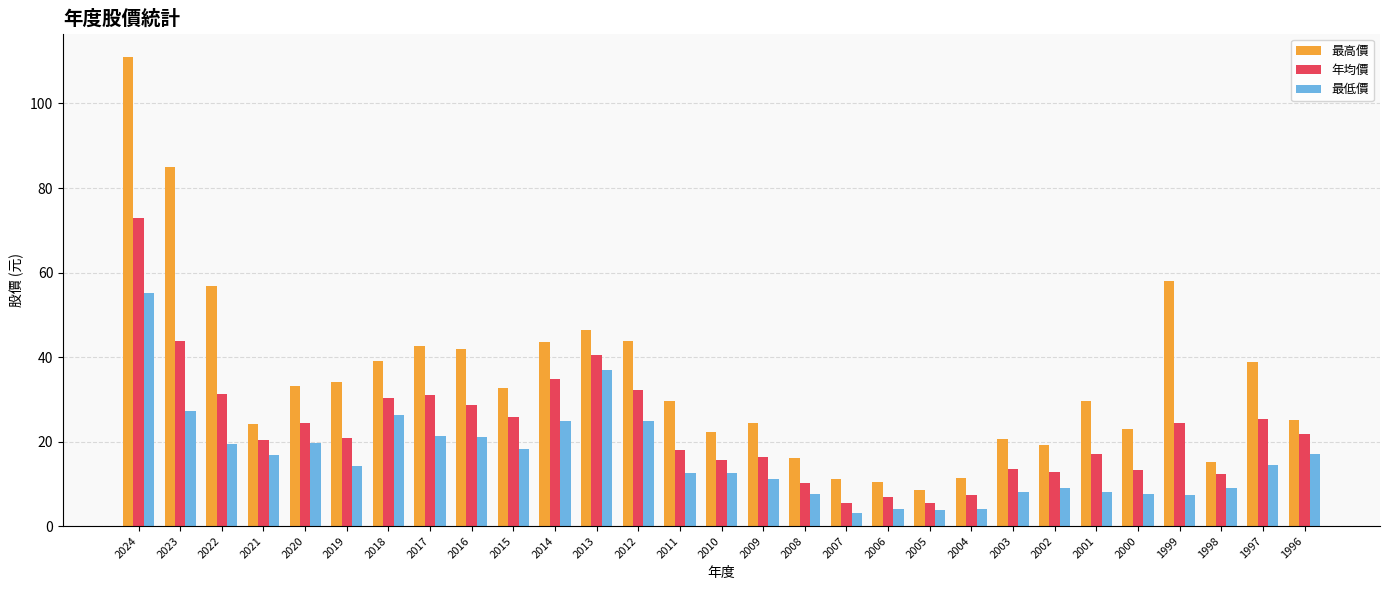

True or false: 年均價 has a value of 20.0 at 1998.

False